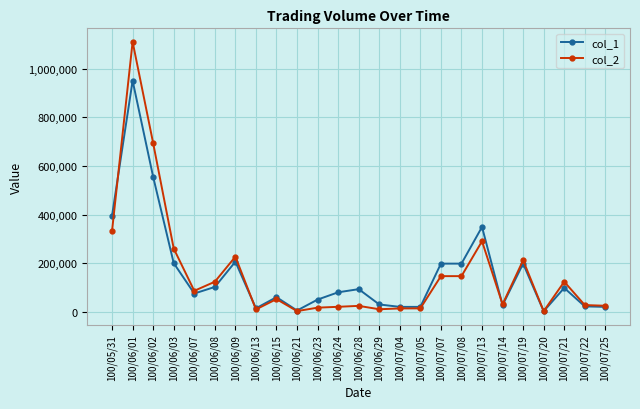

Is the value of col_1 at 100/06/09 greater than the value of col_2 at 100/07/07?

Yes